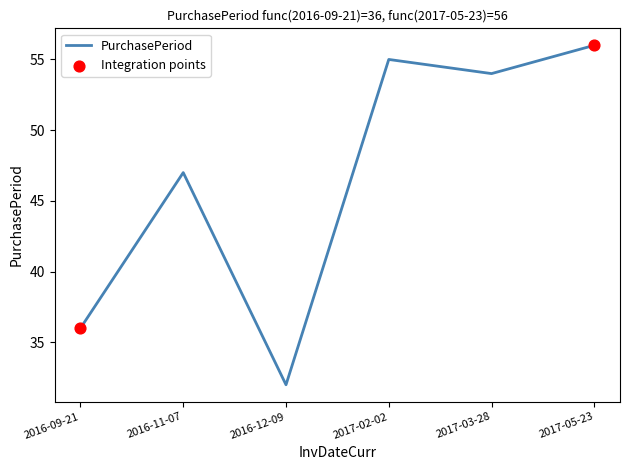

What is the change in value from 2016-12-09 to 2017-05-23?

+24